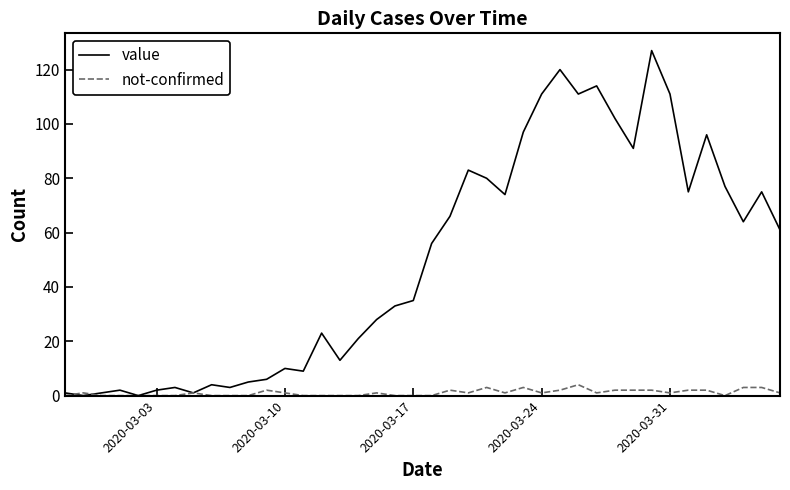

What is the highest value of the value series?

127